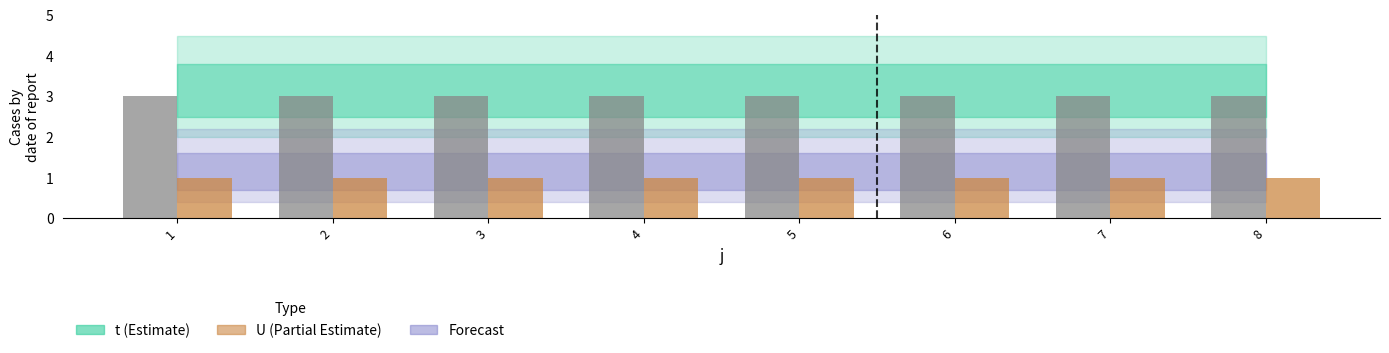

What is the total value across all series at 8?

4